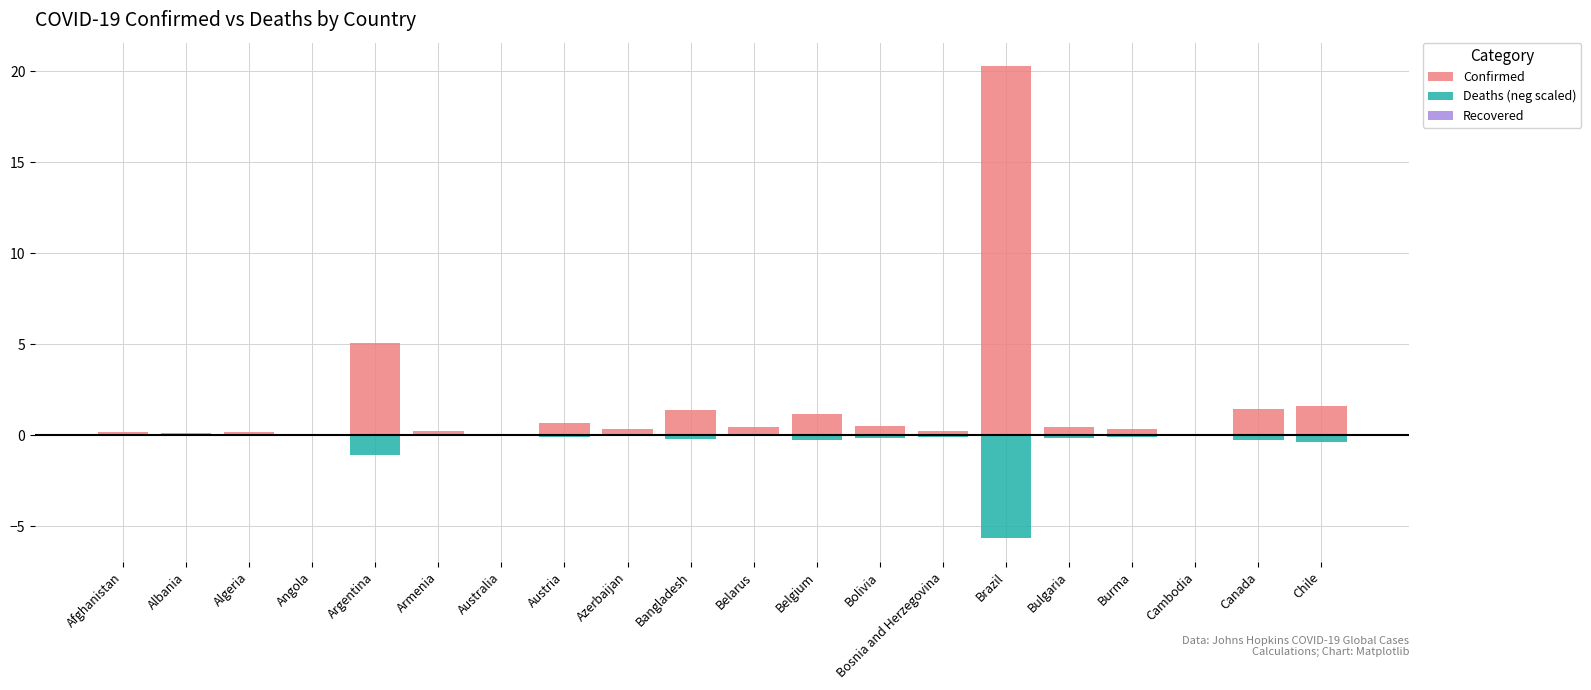

Which has a higher value, Chile or Bangladesh?

Chile